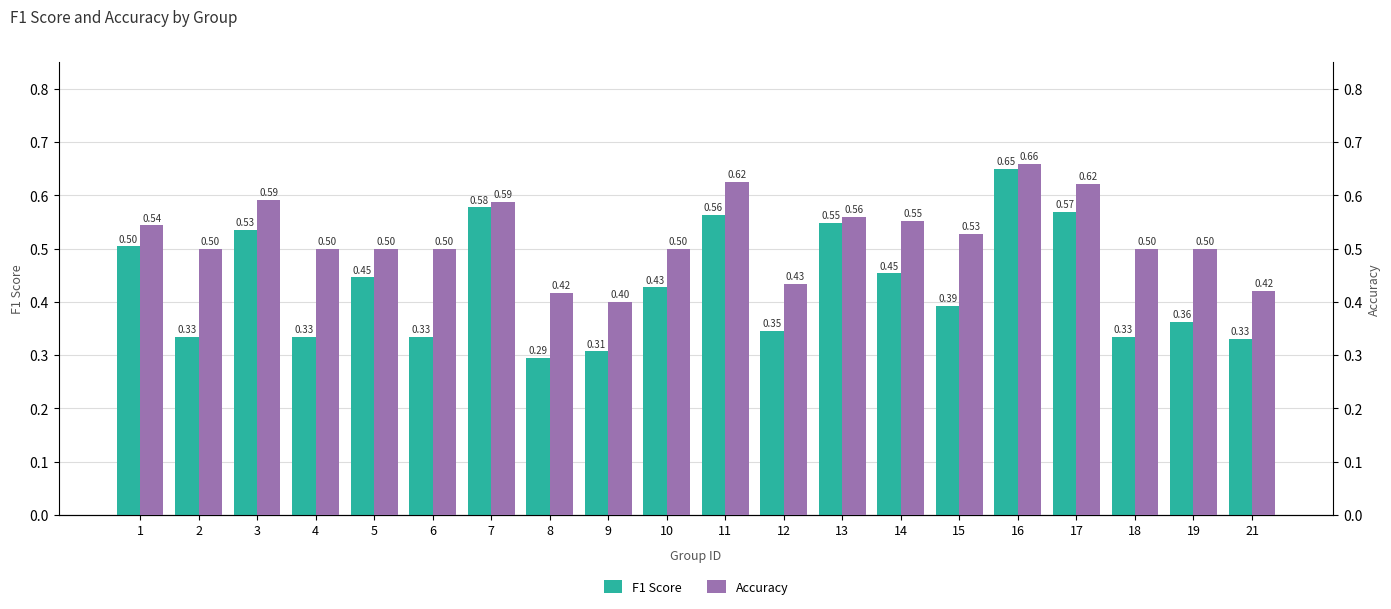

What is the average value of the accuracy series?

0.5